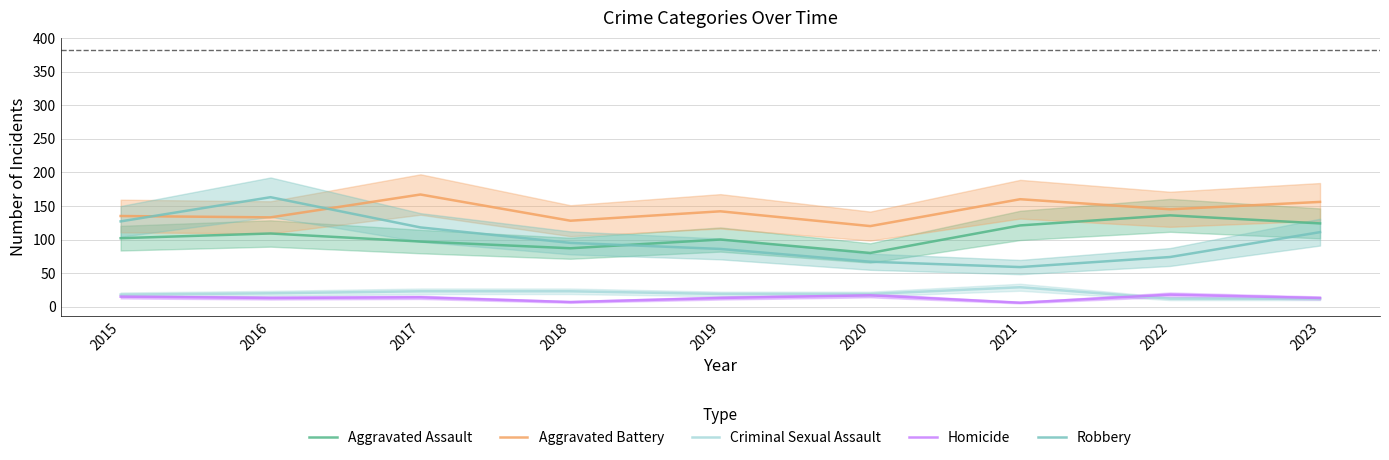

What is the total value across all series at 2020?

303